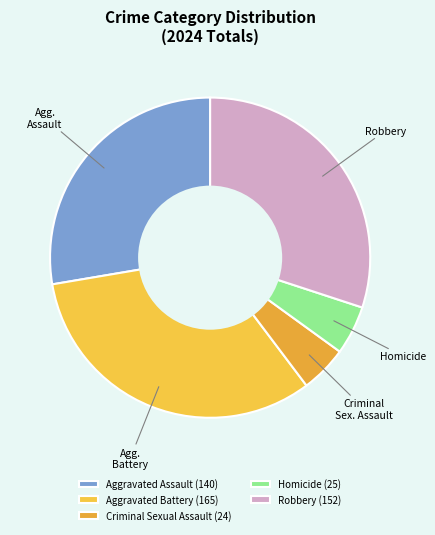

To the nearest percent, what percentage of the pie is Homicide?

5%